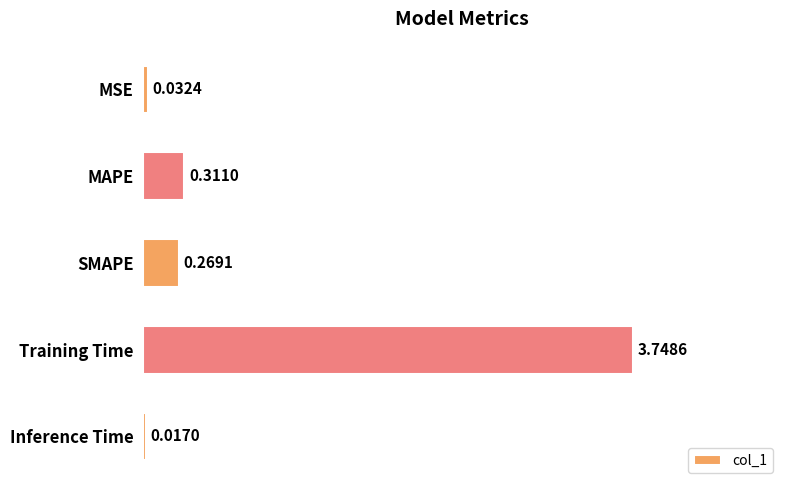

What is the average value?

0.9